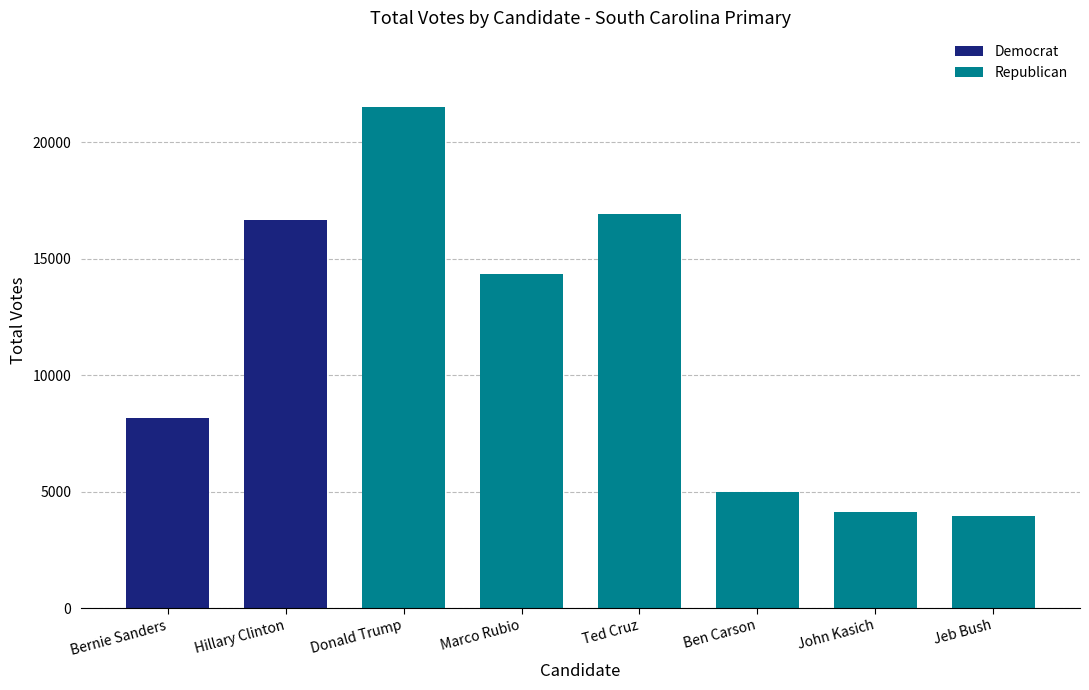

Reading right to left, list the values for the Democrat series.

Jeb Bush=0	John Kasich=0	Ben Carson=0	Ted Cruz=0	Marco Rubio=0	Donald Trump=0	Hillary Clinton=16676	Bernie Sanders=8172